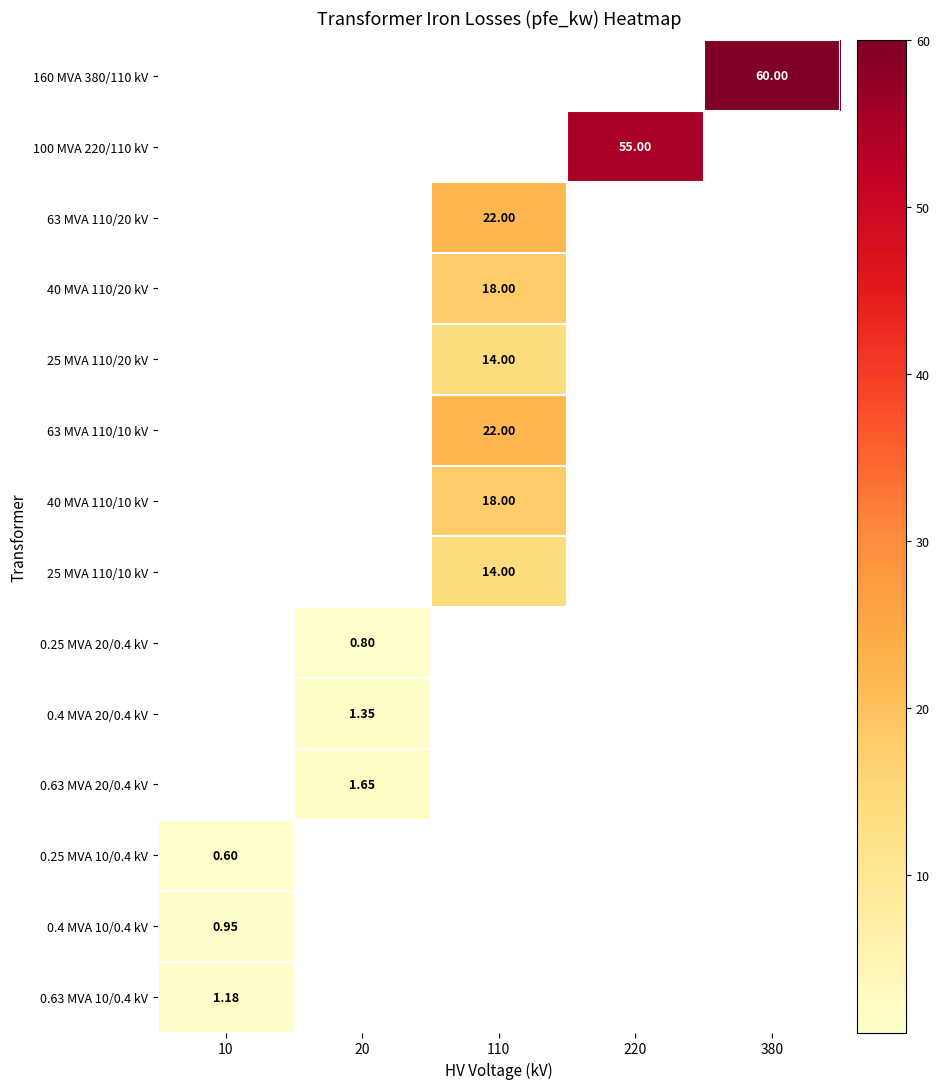

What is the smallest value displayed?

0.6